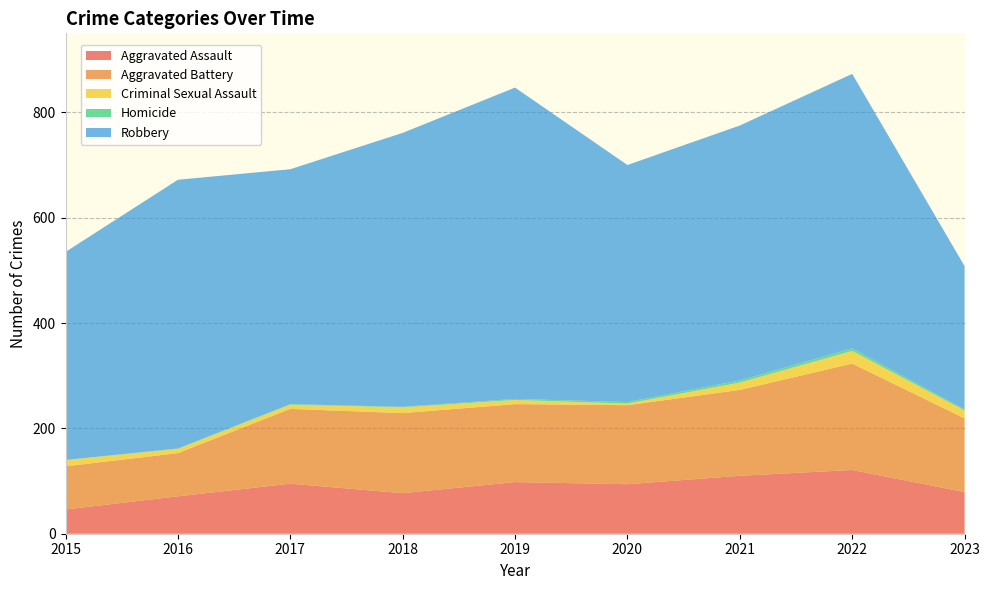

Reading right to left, what are all the values shown in this chart?

Aggravated Assault: 79	121	110	94	98	77	95	71	46
Aggravated Battery: 140	202	163	150	148	152	142	82	82
Criminal Sexual Assault: 15	24	14	3	8	11	8	8	12
Homicide: 2	5	4	3	2	1	1	1	0
Robbery: 272	521	484	450	591	520	446	510	395